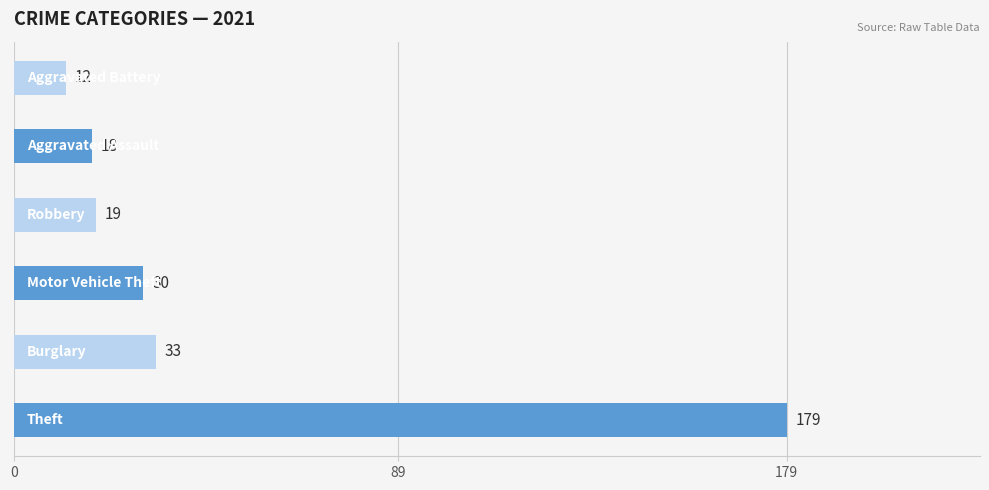

Reading bottom to top, extract all data points from this chart.

179	33	30	19	18	12